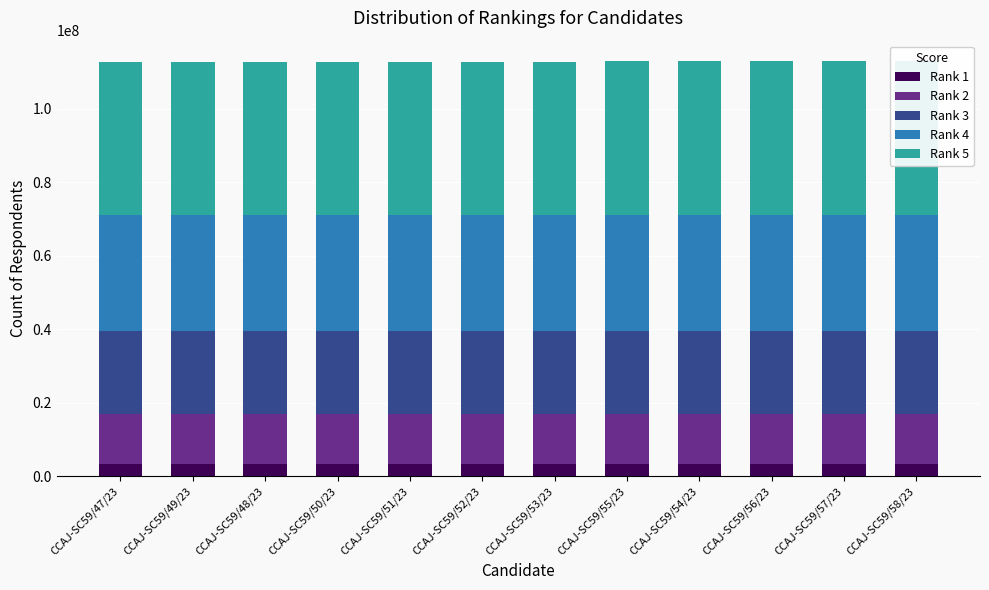

How many data points in Rank 5 are less than 41773392?

6